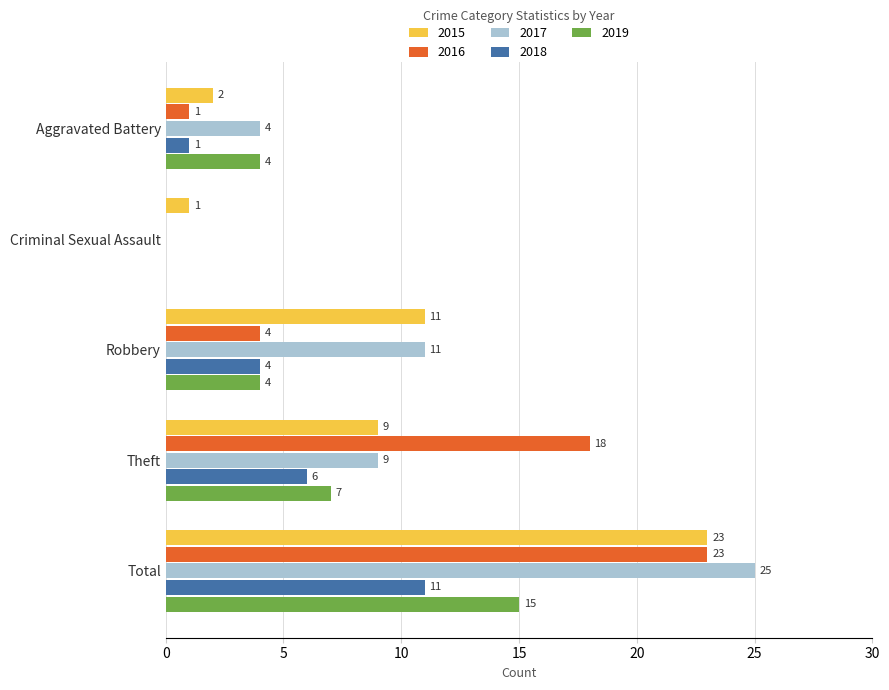

At which category is the sum across all series the highest?

Total